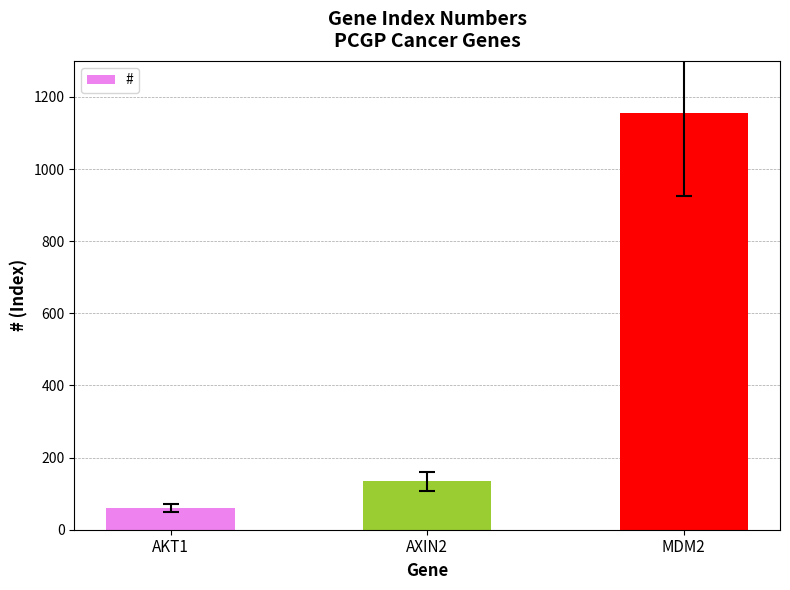

Read the value at MDM2, to the nearest 10.

1160